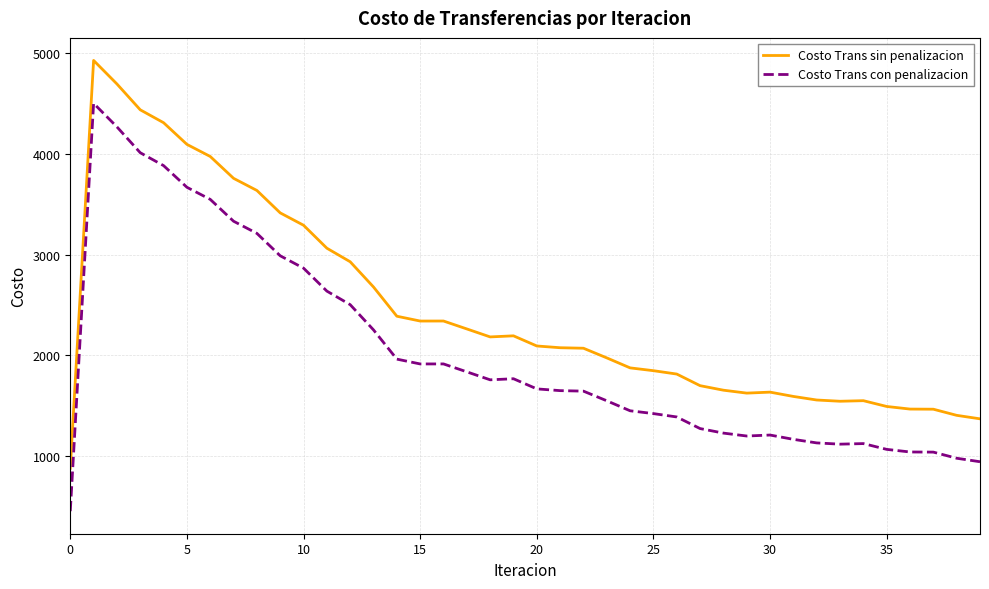

True or false: Costo Trans con penalizacion and Costo Trans sin penalizacion cross at least once.

False